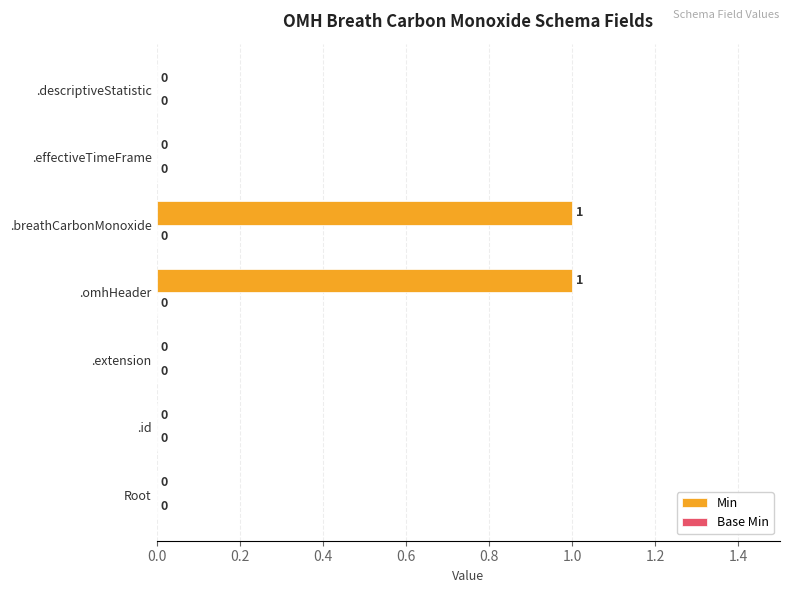

What is the change in value from .extension to .omhHeader?

+1